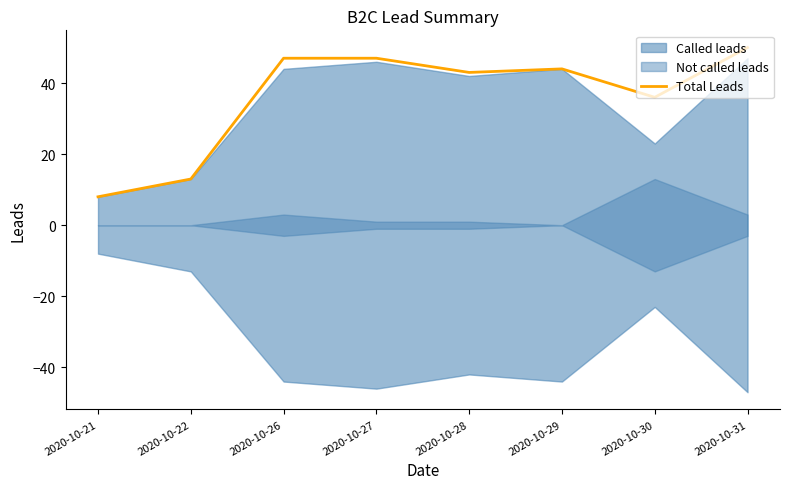

Which label corresponds to the smallest value in the chart?

2020-10-21